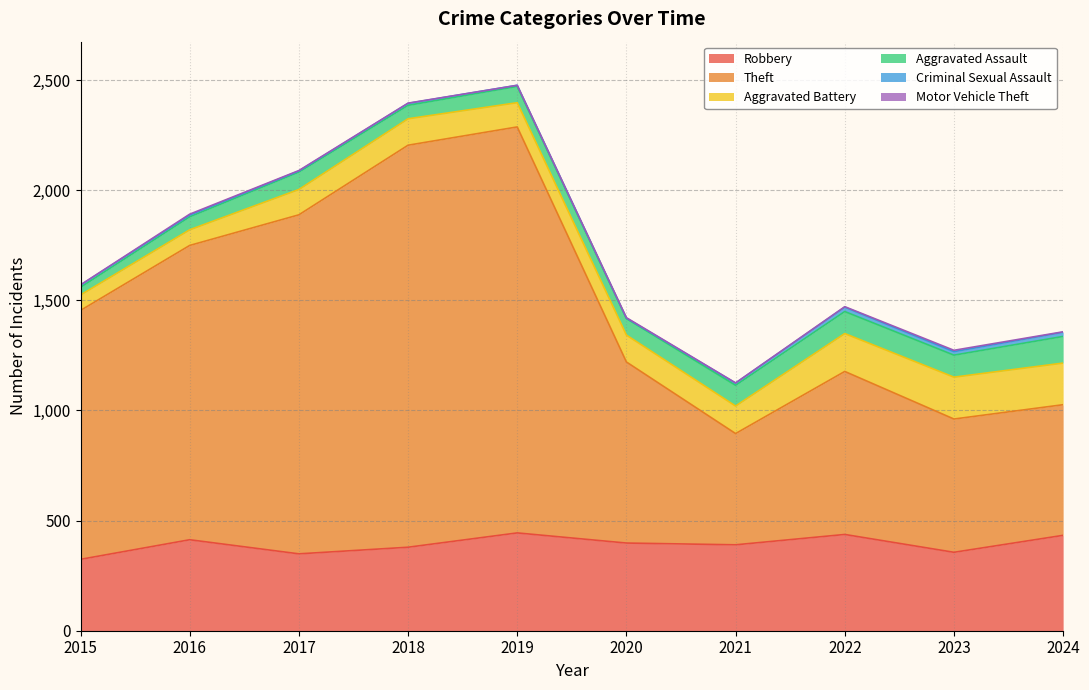

Does the chart display data point markers on the line(s)?

No